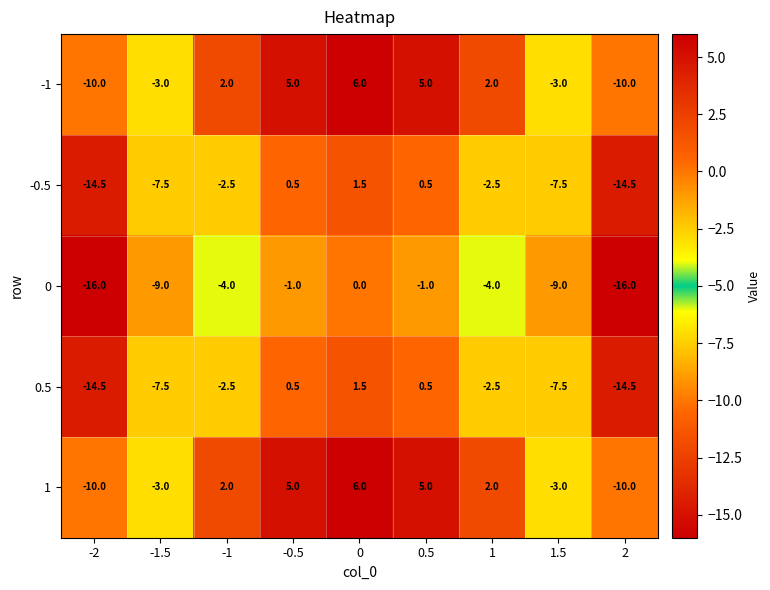

What is the total value across all series at 1.5?

-30.0